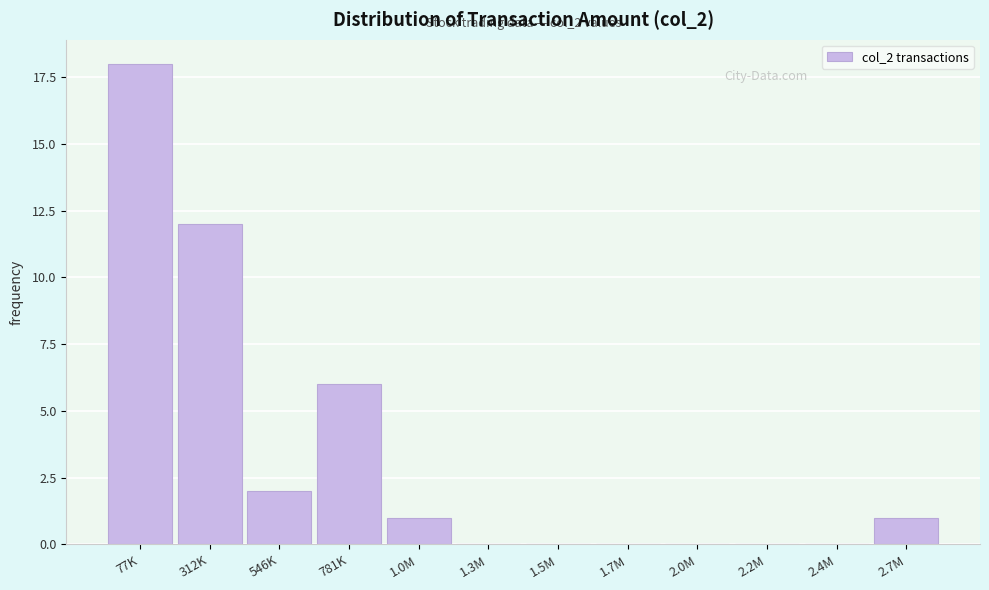

Reading right to left, list all the values displayed in this chart.

2.7M=1	2.4M=0	2.2M=0	2.0M=0	1.7M=0	1.5M=0	1.3M=0	1.0M=1	781K=6	546K=2	312K=12	77K=18